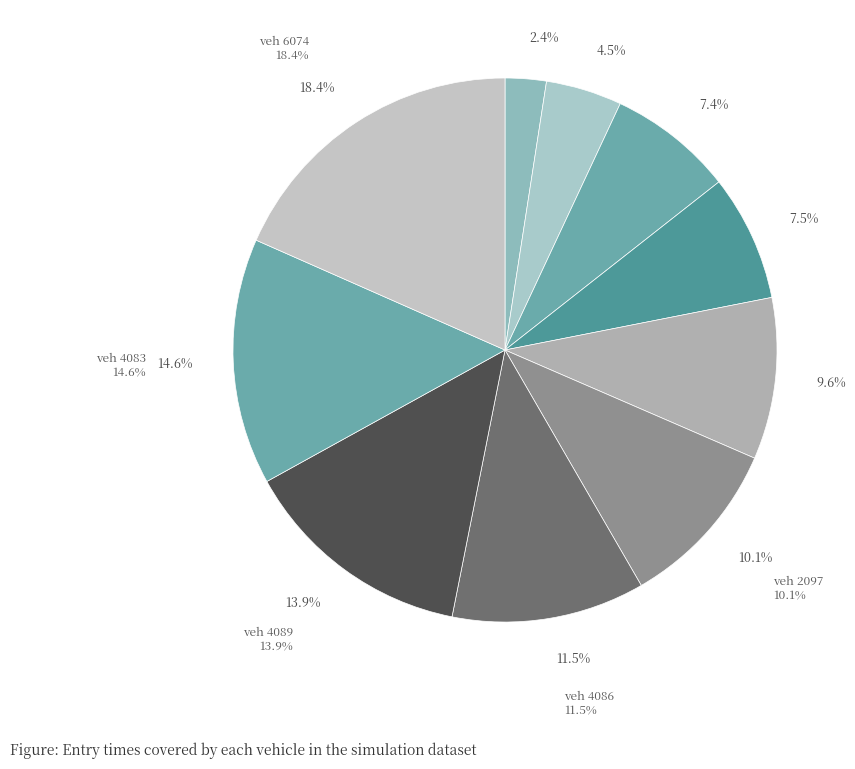

Which has a higher value, 2075 or 6074?

6074